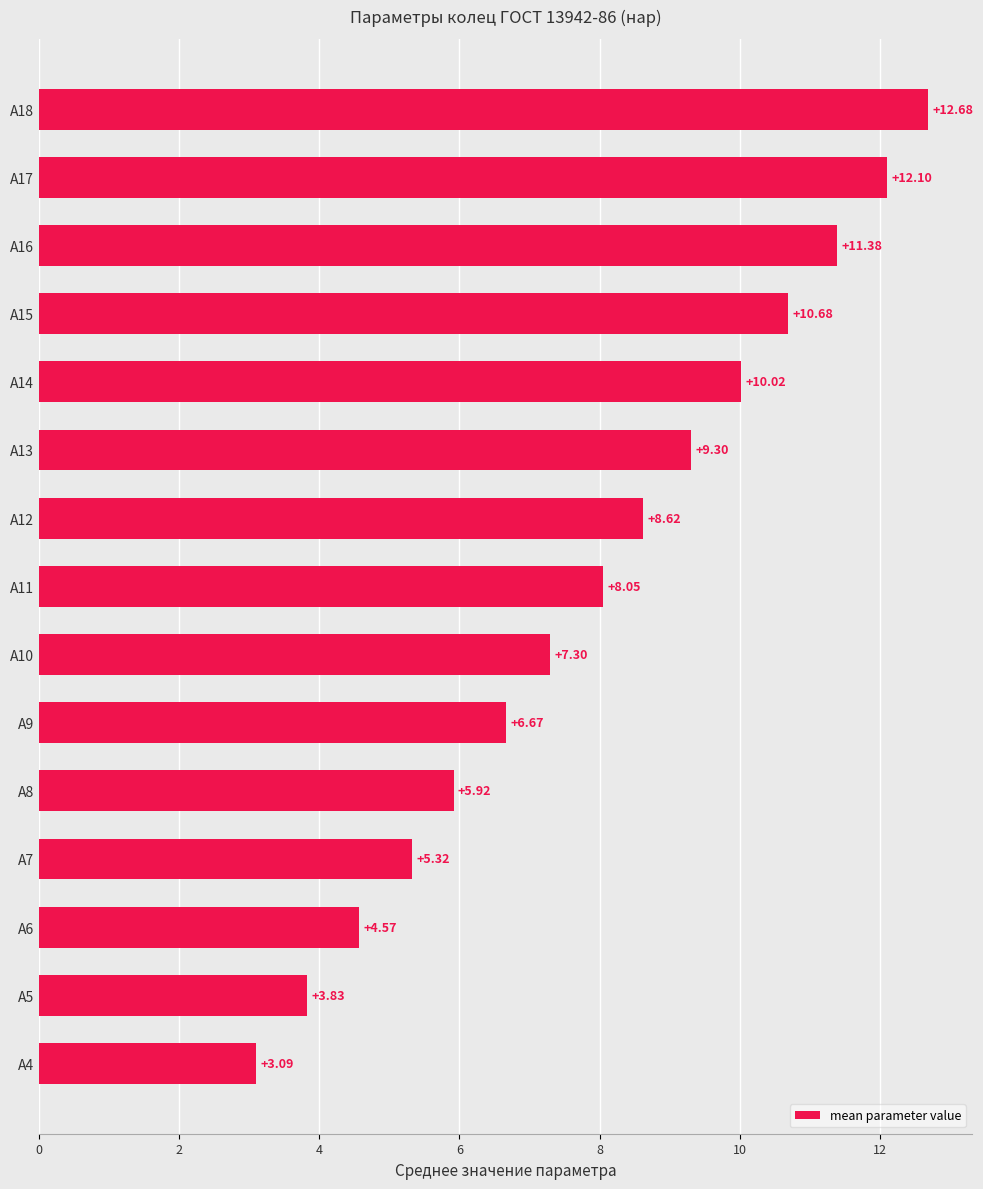

What is the difference between the values at А15 and А14?

0.7